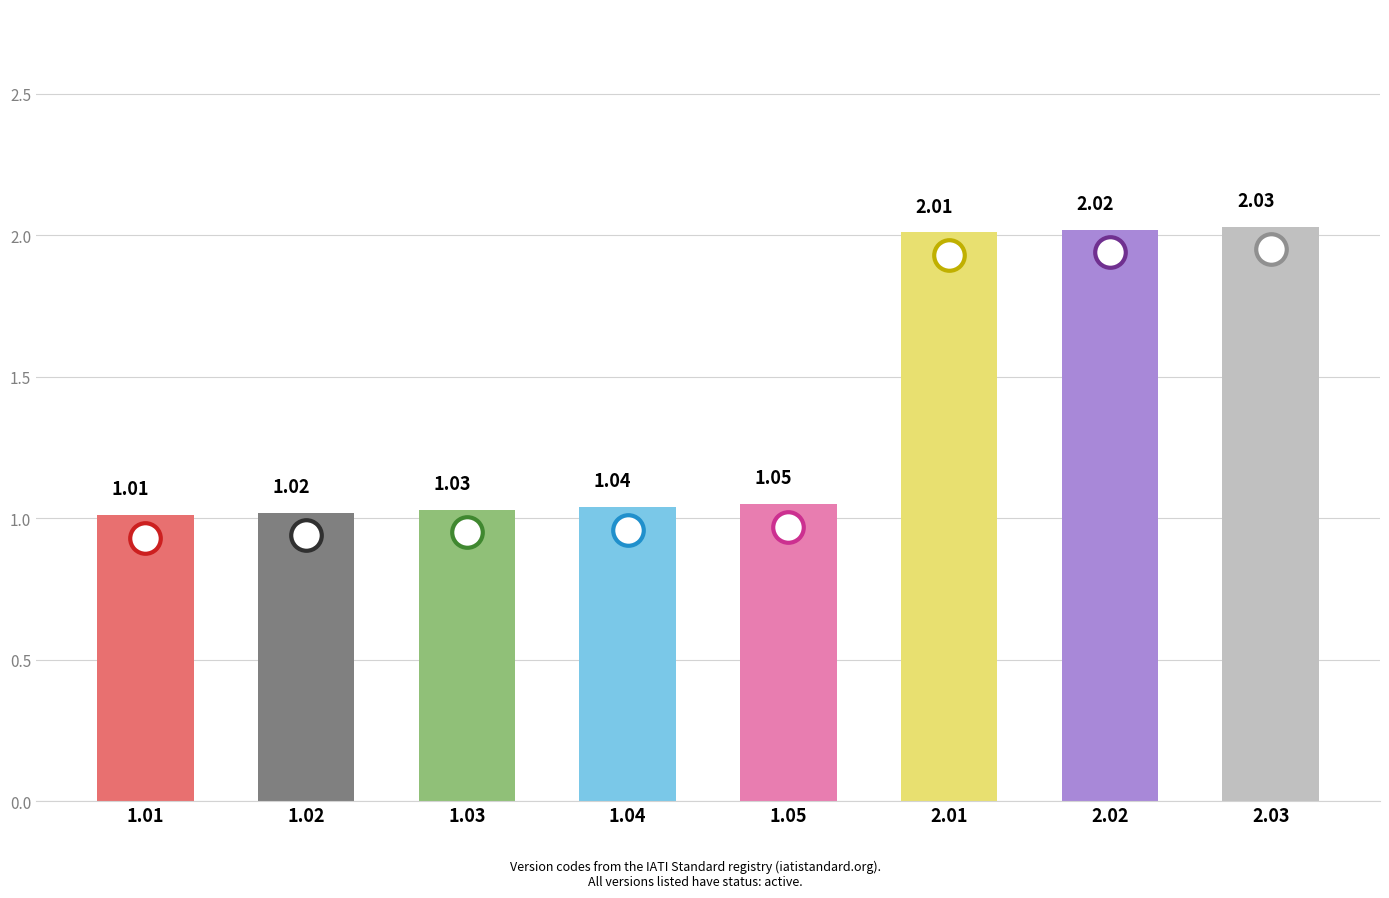

The value at 2.03 is 2.7. True or false?

False